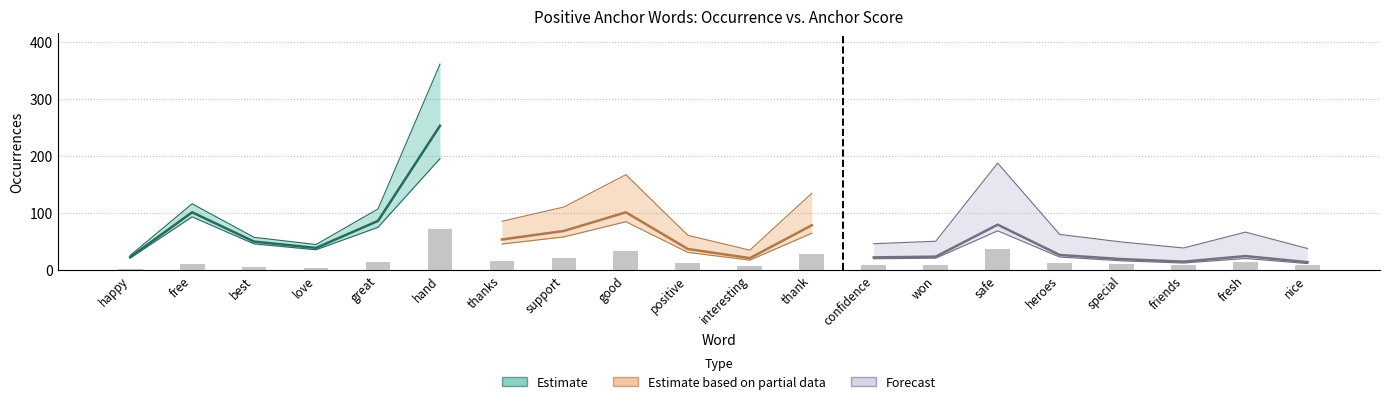

What position from the right is heroes?

5